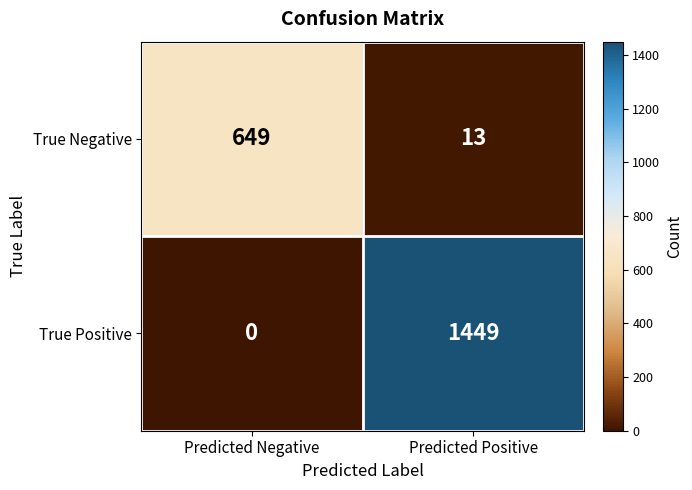

List the series in order of their overall mean, lowest first.

True Negative, True Positive